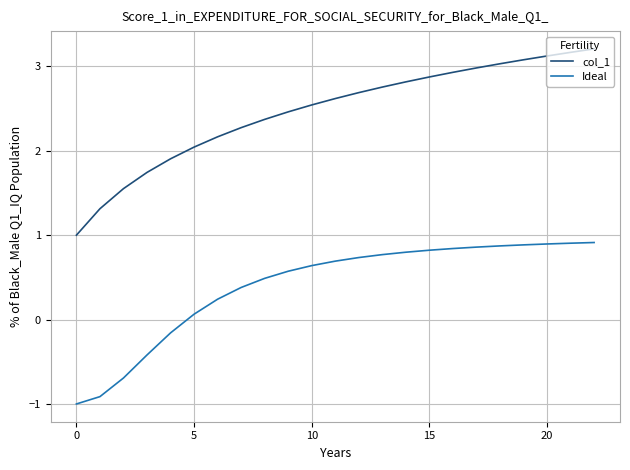

What is the minimum value shown in the chart?

-1.0